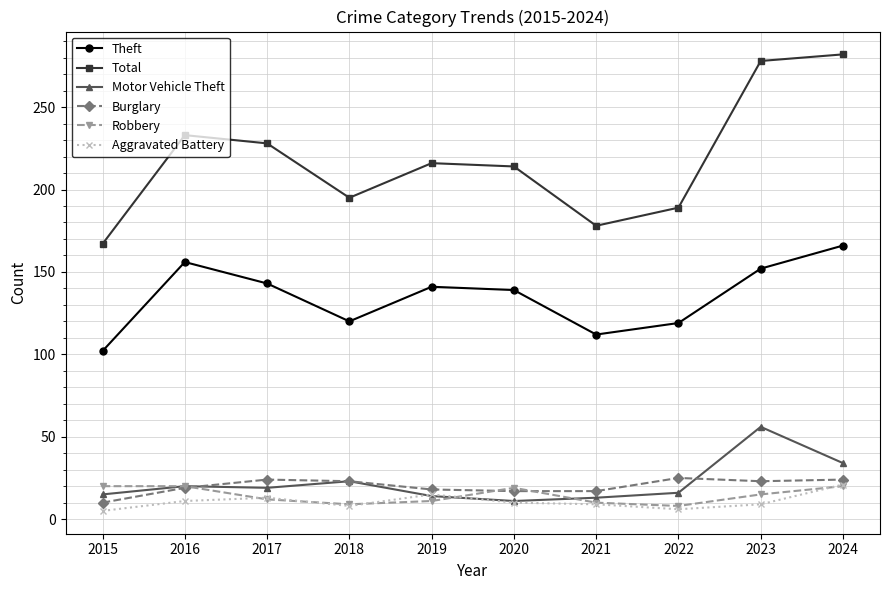

Is the value of Theft at 2018 greater than the value of Burglary at 2020?

Yes